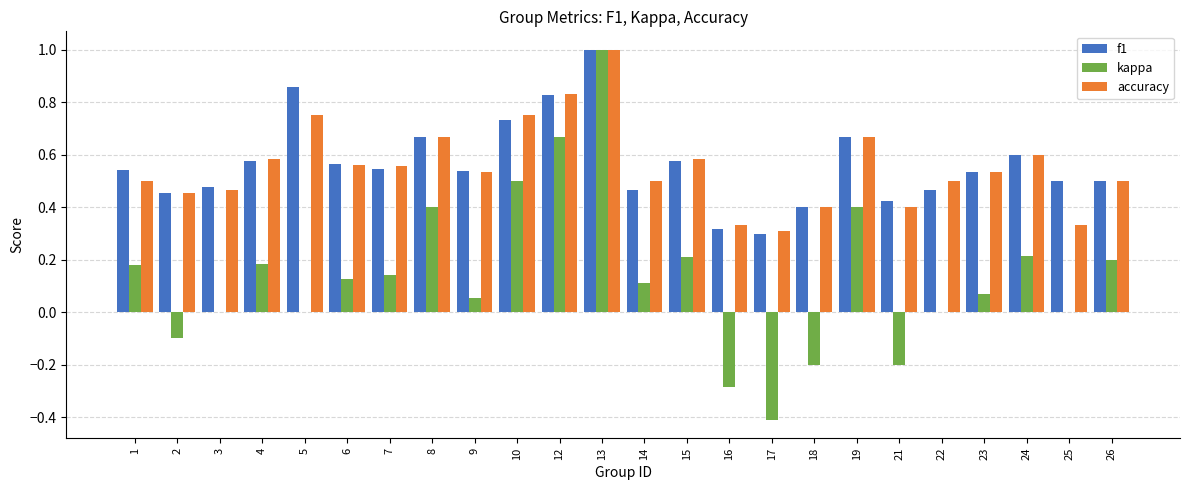

Which series has the largest range (max minus min)?

kappa